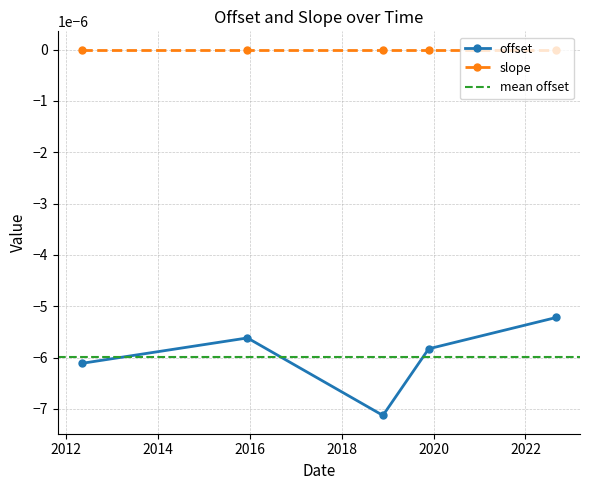

Rank the categories by value from lowest to highest.

2018-11-24, 2012-05-01, 2019-11-23, 2015-12-12, 2022-09-03